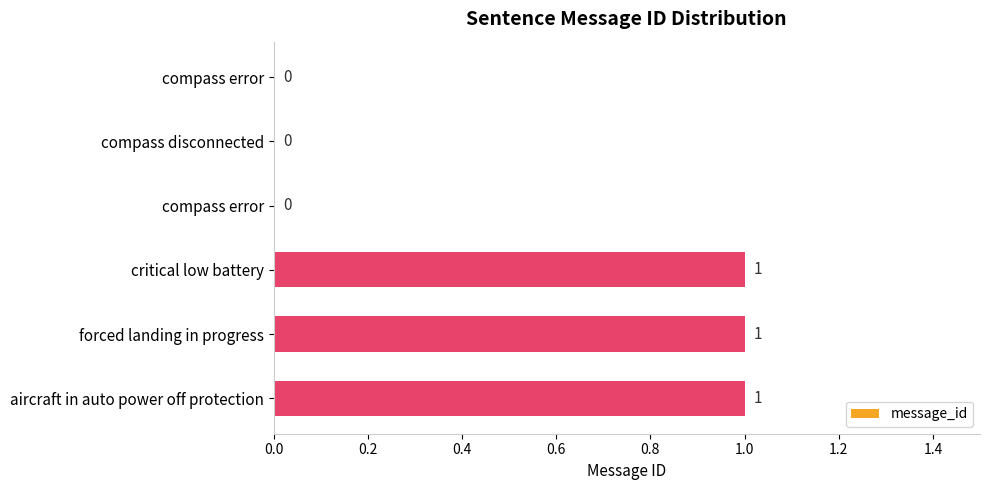

How many categories are shown in the chart?

6